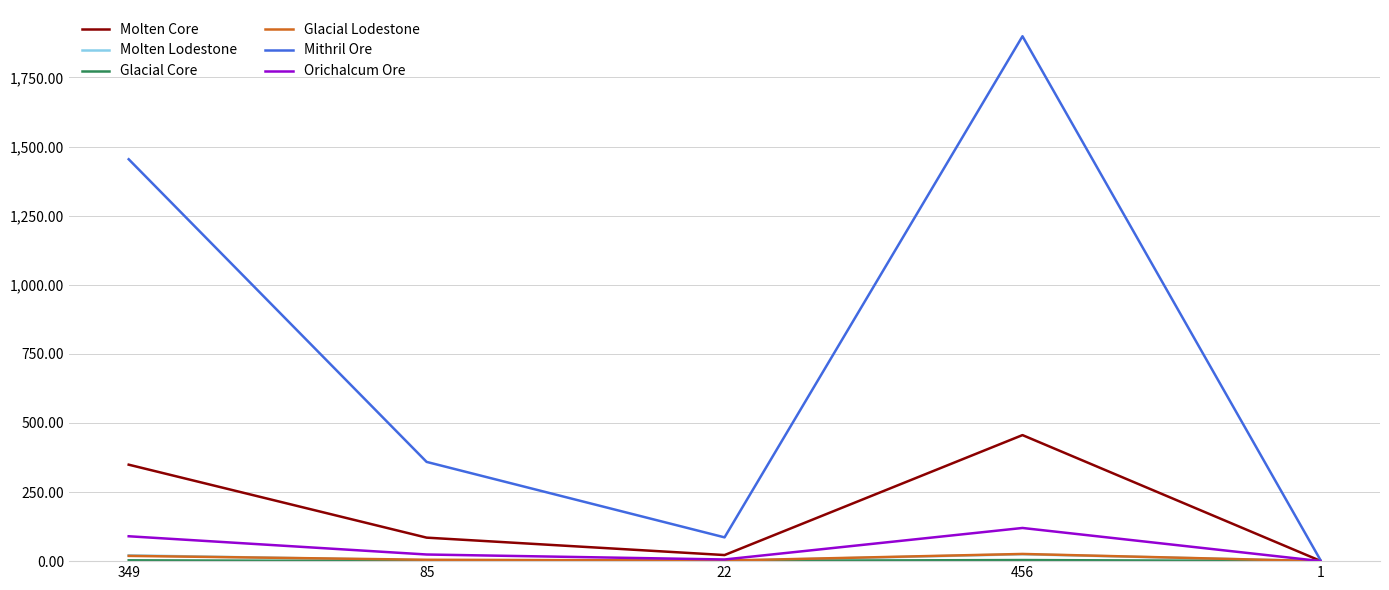

At which category is the sum across all series the highest?

456